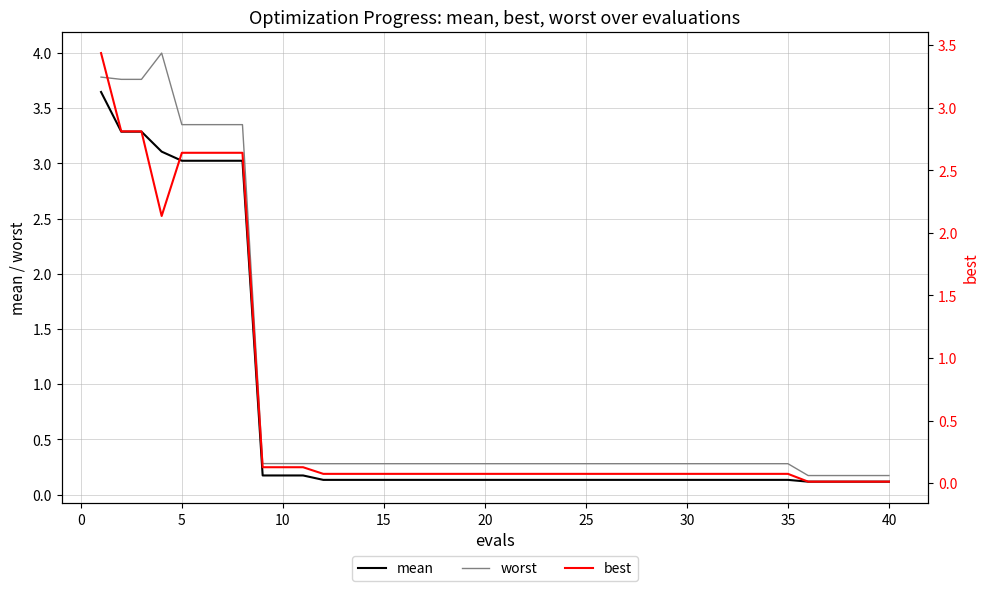

What are all the series names shown in the legend?

mean, worst, best